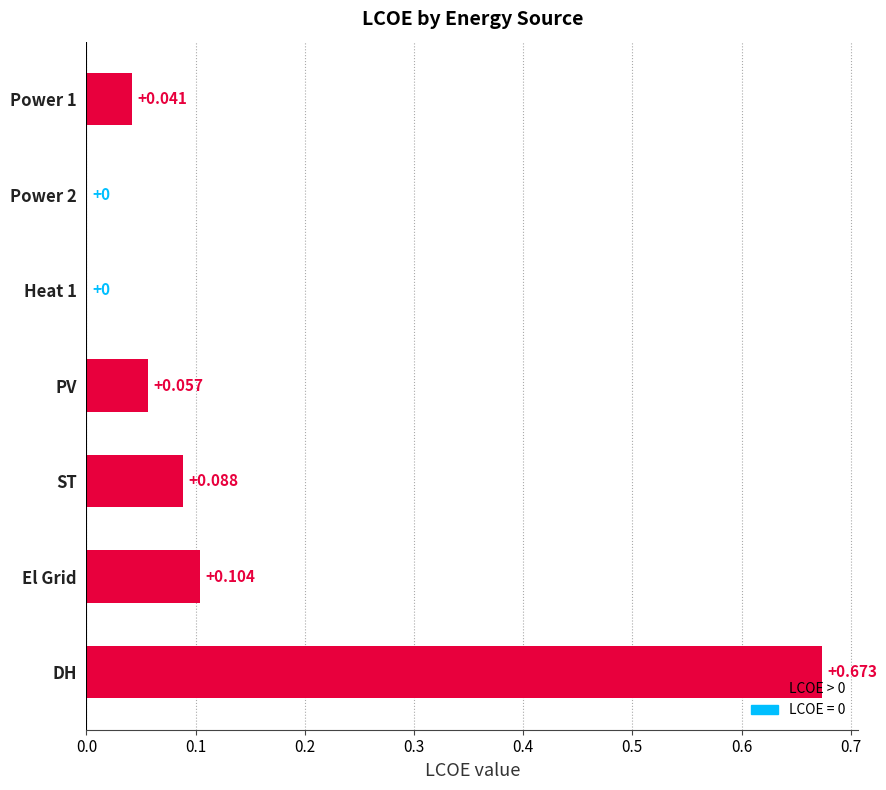

Which category has the highest value across all series?

DH